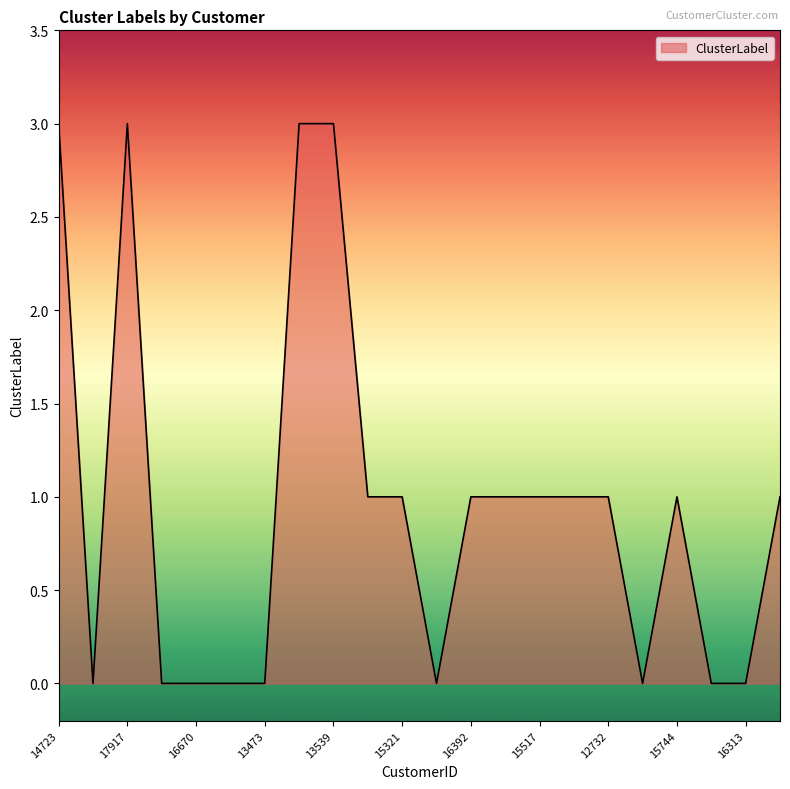

What is the difference between the maximum and minimum values?

3